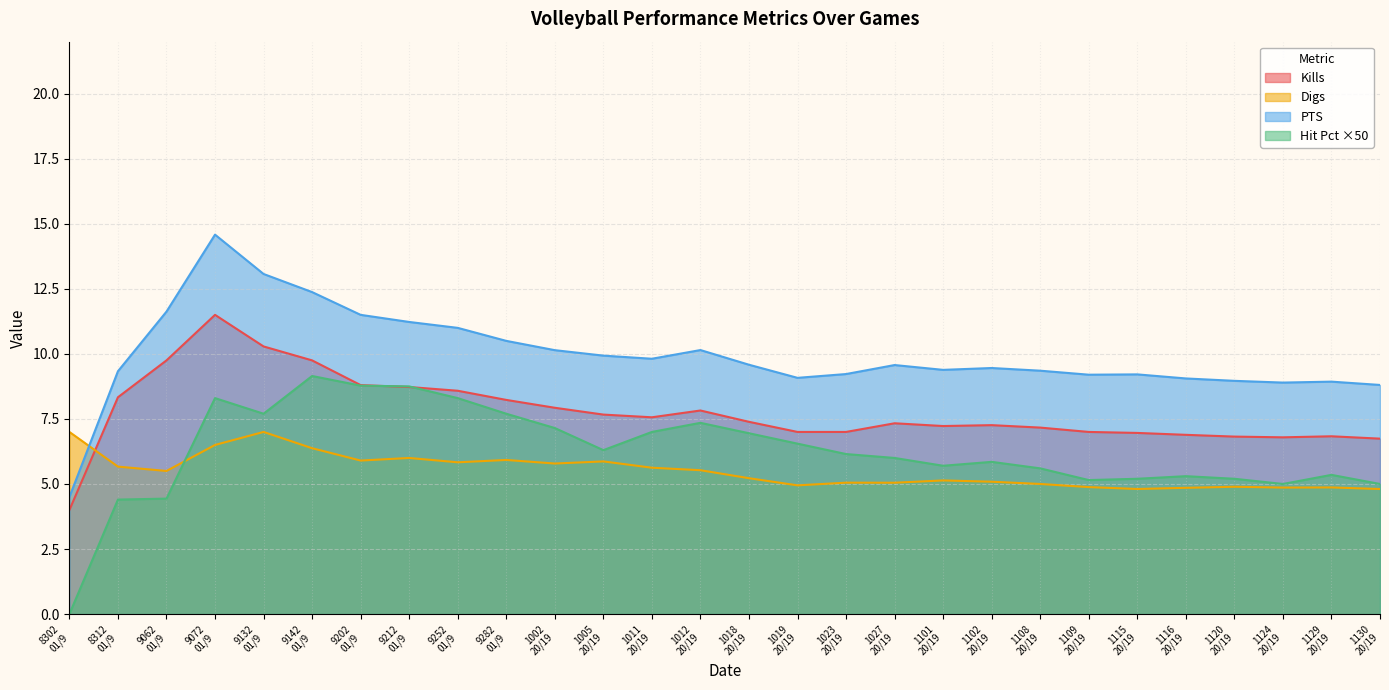

Reading left to right, extract all data points from this chart.

Hit Pct: 0.0	4.4	4.4	8.3	7.7	9.2	8.8	8.8	8.3	7.7	7.1	6.3	7.0	7.3	7.0	6.6	6.2	6.0	5.7	5.9	5.6	5.1	5.2	5.3	5.2	5.0	5.3	5.0
PTS: 4.5	9.3	11.6	14.6	13.1	12.4	11.5	11.2	11.0	10.5	10.1	9.9	9.8	10.1	9.6	9.1	9.2	9.6	9.4	9.5	9.4	9.2	9.2	9.1	9.0	8.9	8.9	8.8
Kills: 4.0	8.3	9.8	11.5	10.3	9.8	8.8	8.7	8.6	8.2	7.9	7.7	7.6	7.8	7.4	7.0	7.0	7.3	7.2	7.3	7.2	7.0	7.0	6.9	6.8	6.8	6.8	6.7
Digs: 7.0	5.7	5.5	6.5	7.0	6.4	5.9	6.0	5.8	5.9	5.8	5.9	5.6	5.5	5.2	4.9	5.0	5.0	5.1	5.1	5.0	4.9	4.8	4.9	4.9	4.9	4.9	4.8